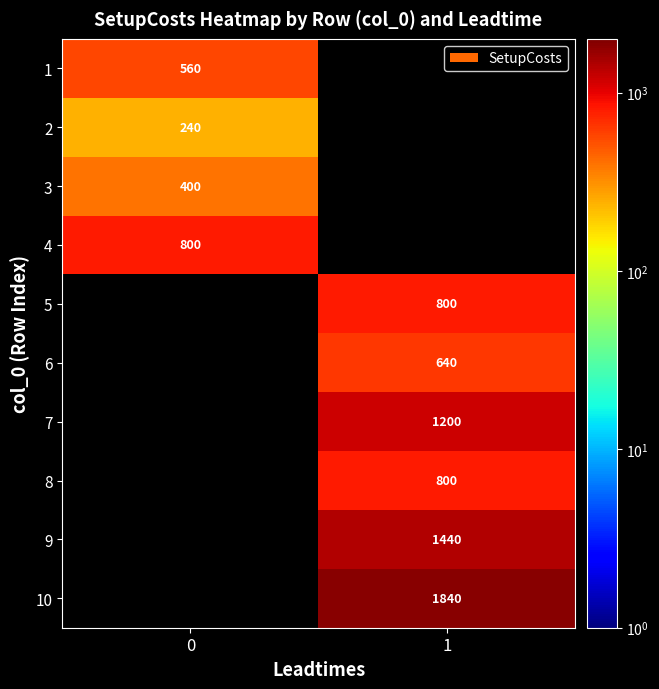

The 5 series shows 800 at 1. True or false?

True